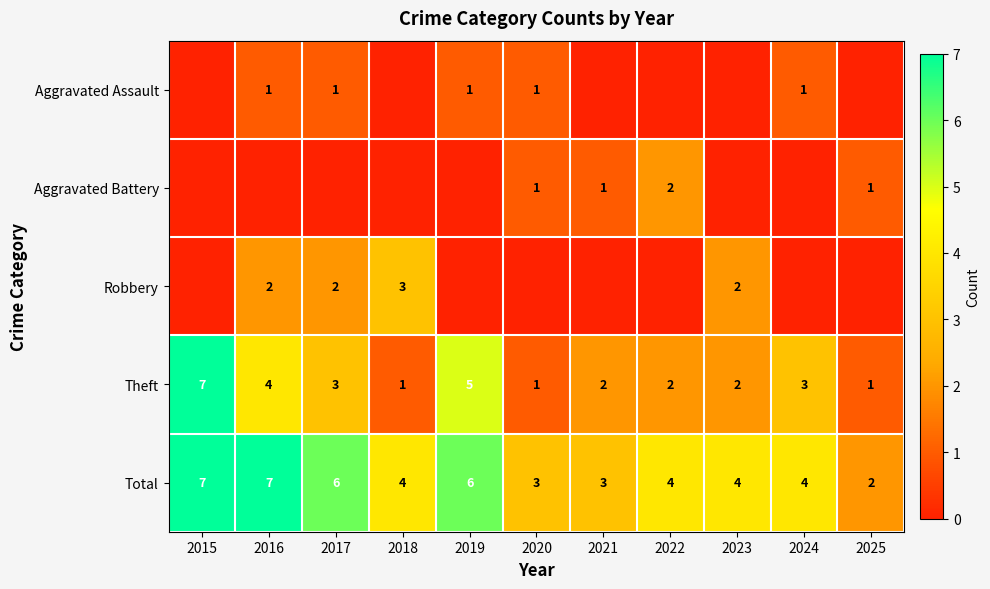

What is the sum of the Theft values at 2021 and 2024?

5